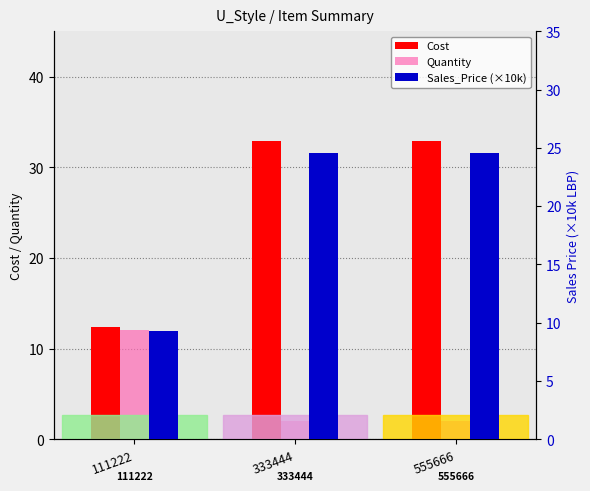

What is the value of the Sales_Price (×10k) bar at the 1st from the left?

9.3